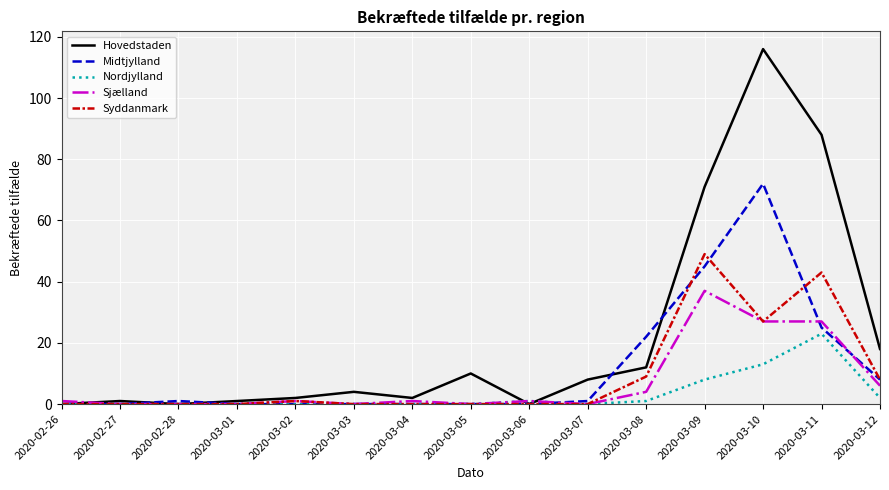

At which label is Hovedstaden closest to 58?

2020-03-09